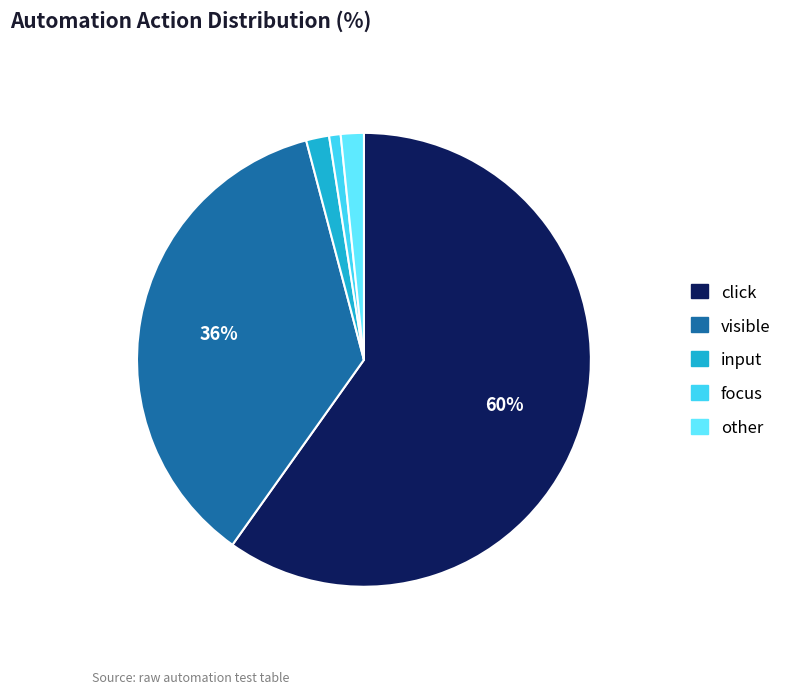

To the nearest percent, what is the combined percentage of other and input?

3%